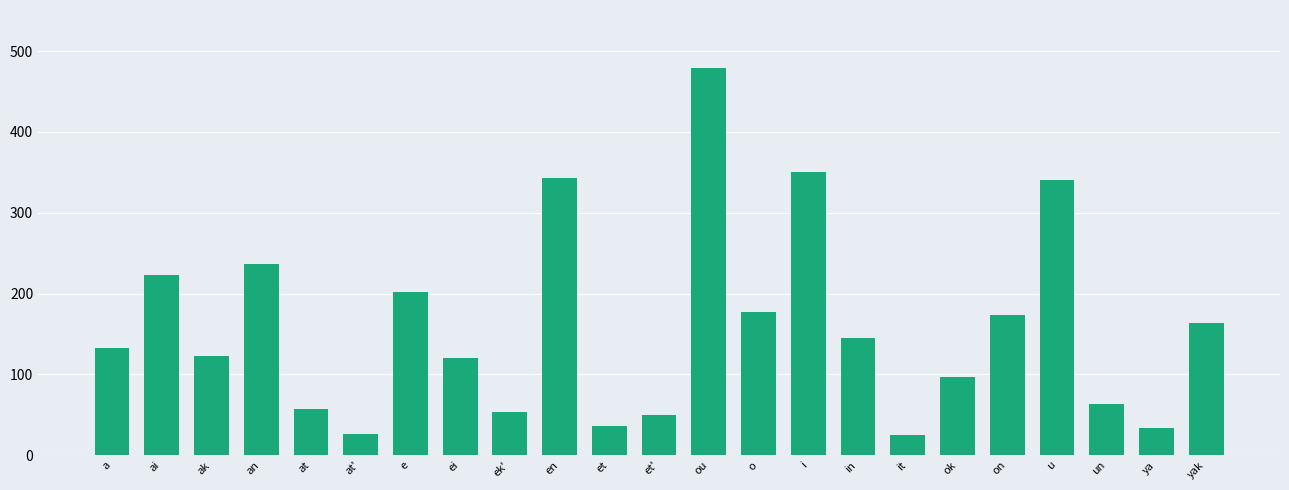

What is the change in value from a to an?

+103